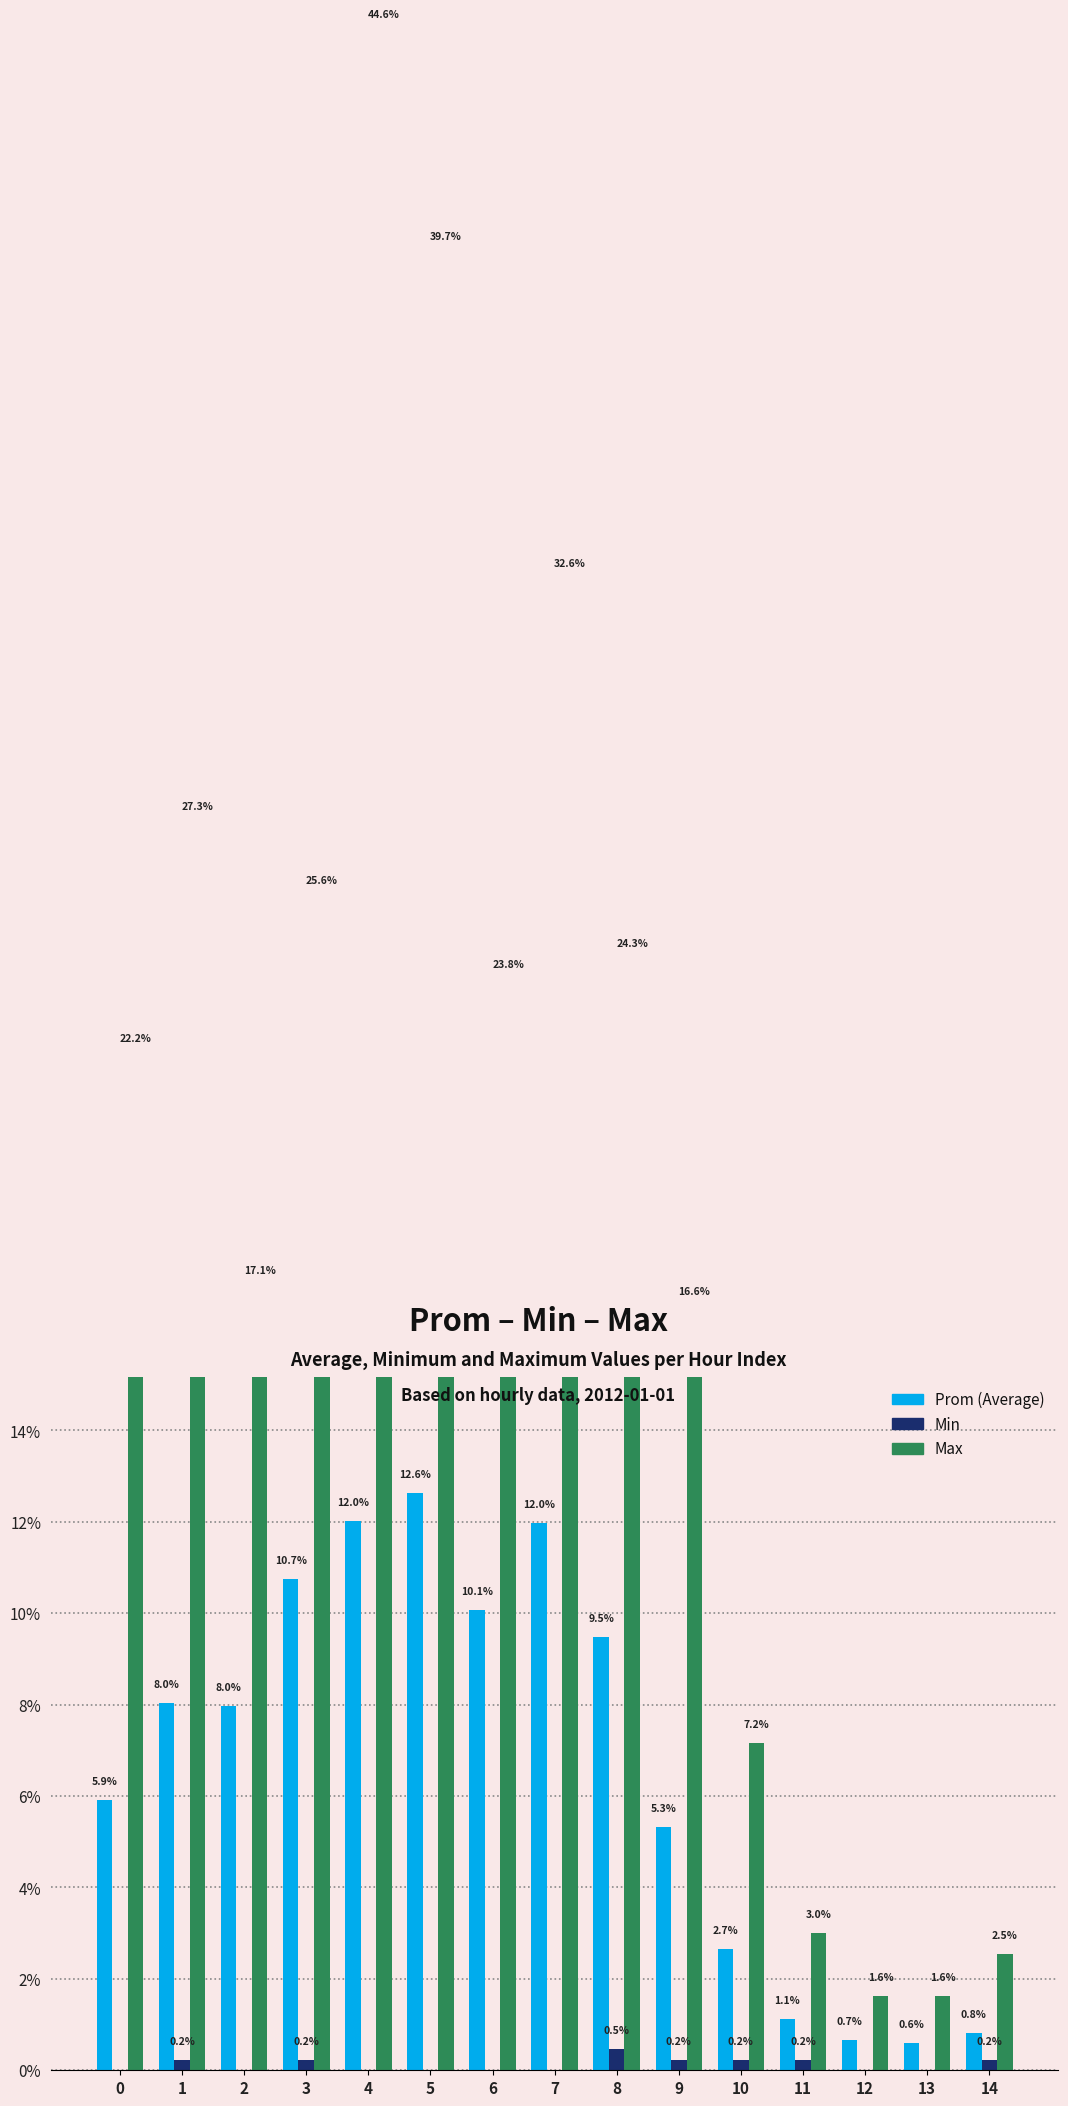

What are all the series names shown in the legend?

Prom, Min, Max